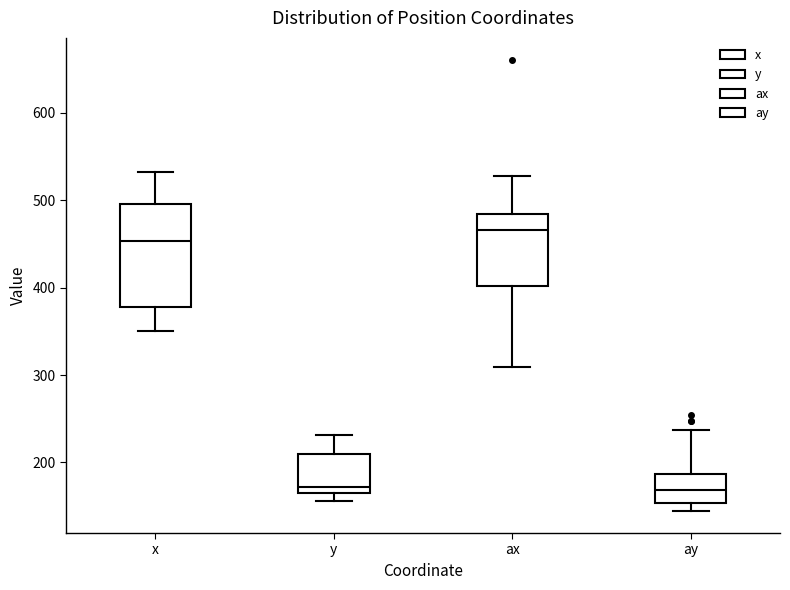

Which box's median line is the highest?

ax